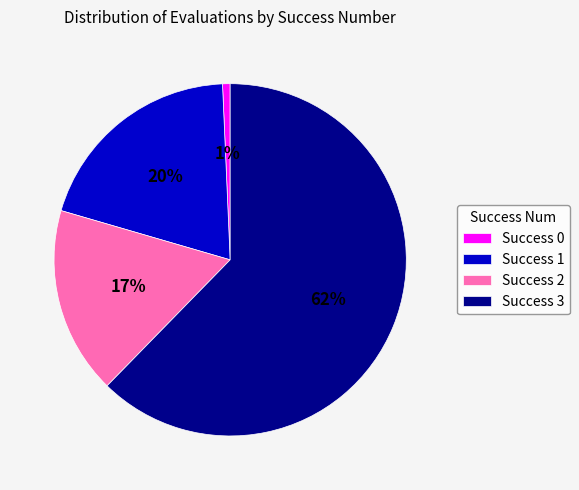

To the nearest percent, what portion does Success 3 represent?

62%